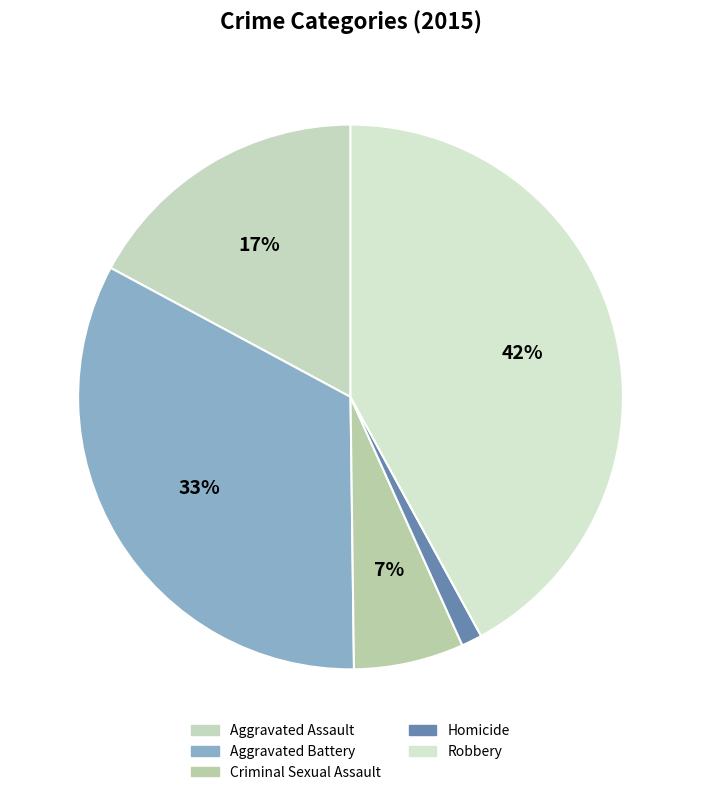

Rank the categories by value from highest to lowest.

Robbery, Aggravated Battery, Aggravated Assault, Criminal Sexual Assault, Homicide